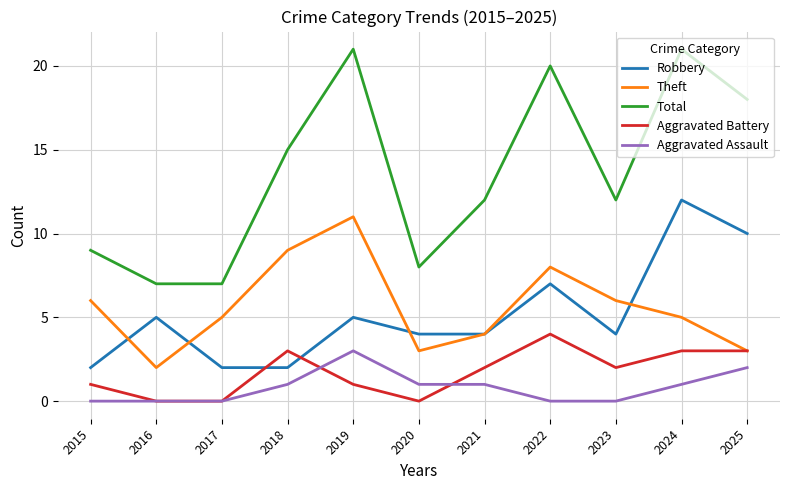

Which series has the widest spread of values?

Total